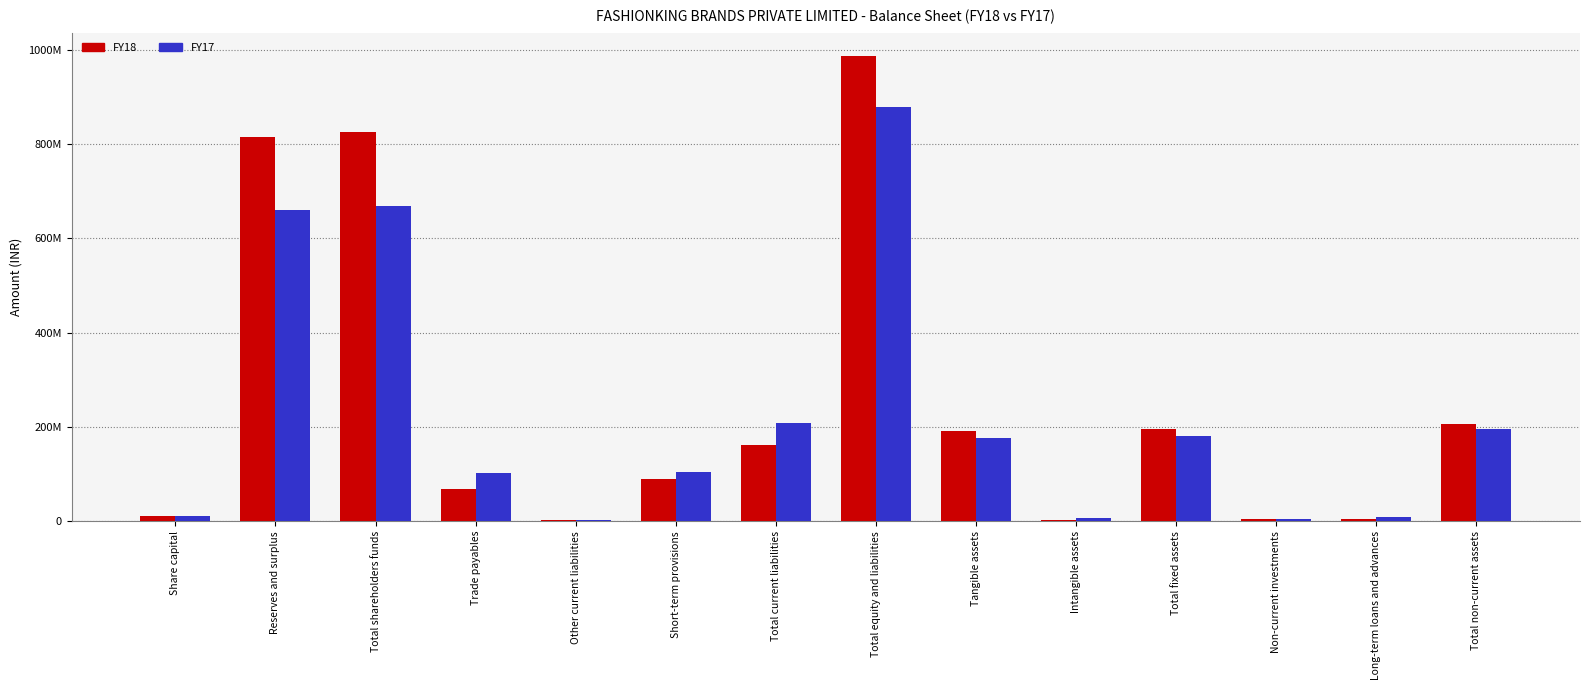

At which label is FY18 closest to 494708271?

Total non-current assets